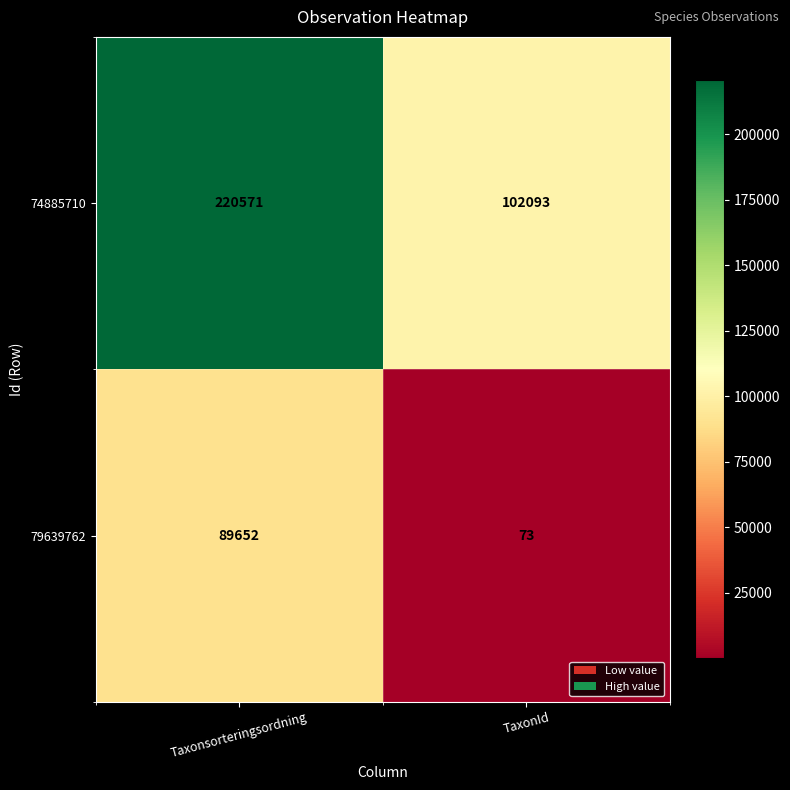

What value does the 74885710 series have at Taxonsorteringsordning, to the nearest 50?

220550